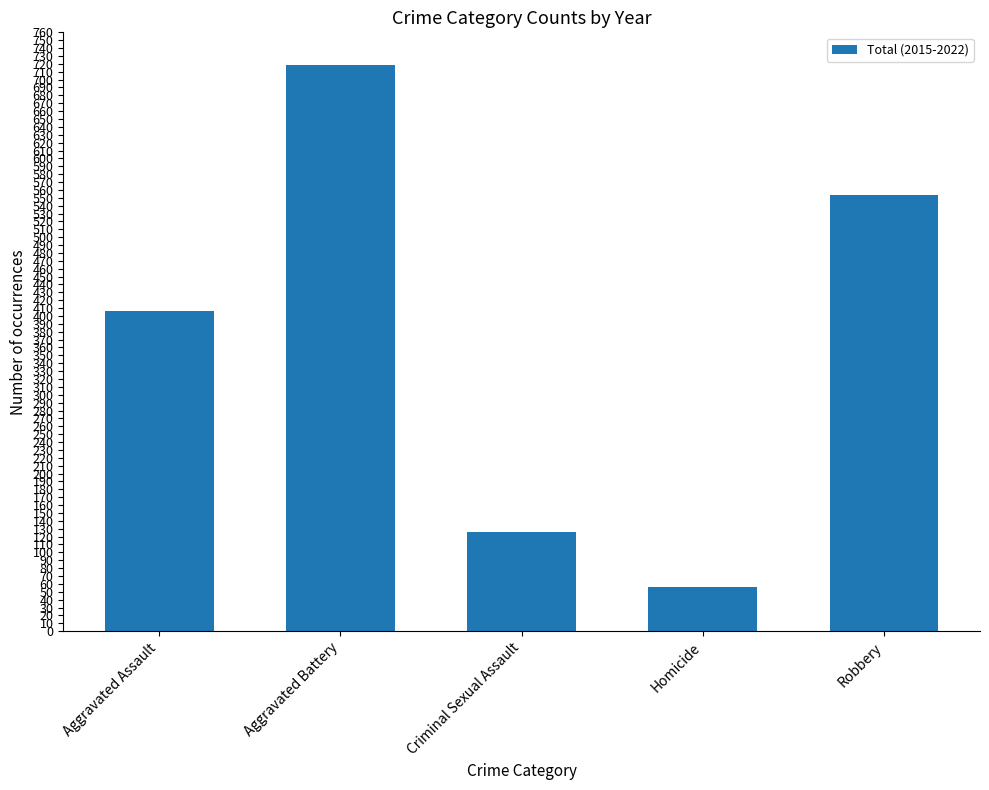

What is the difference between the maximum and minimum values?

662